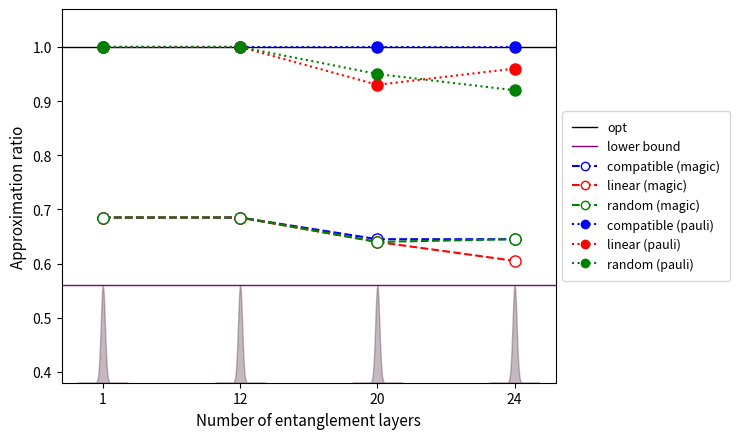

True or false: KARTON_isi has more than 2 points higher than both neighbors.

False